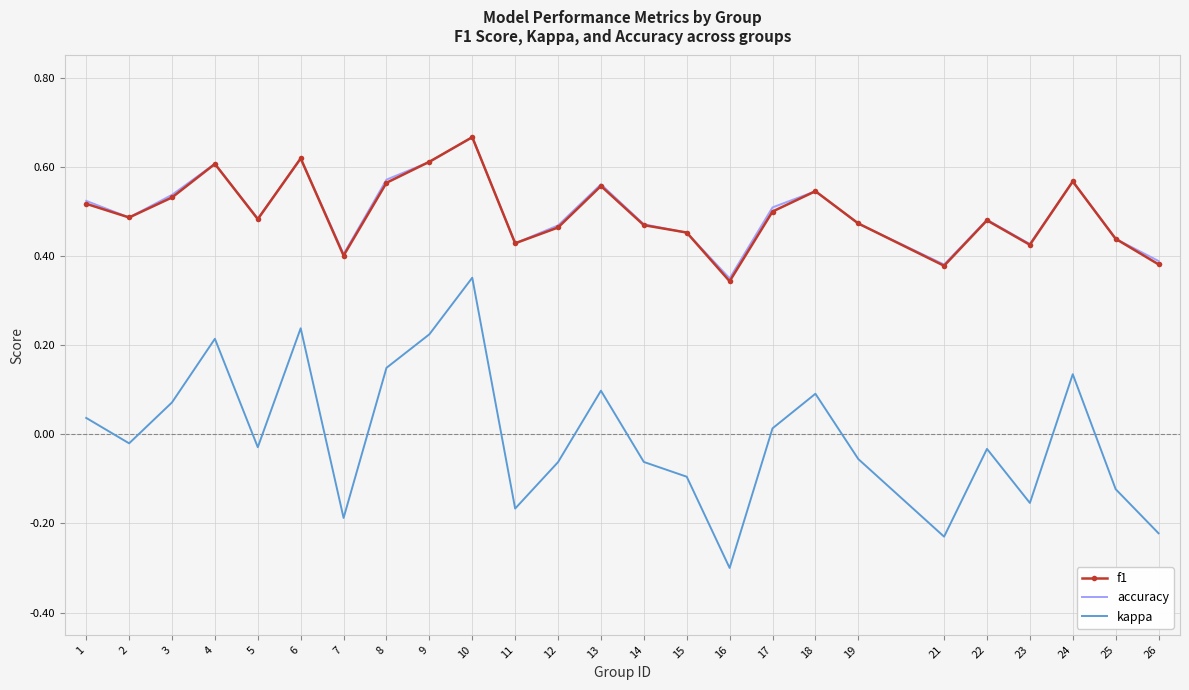

Is the value of kappa at 15 greater than the value of f1 at 21?

No